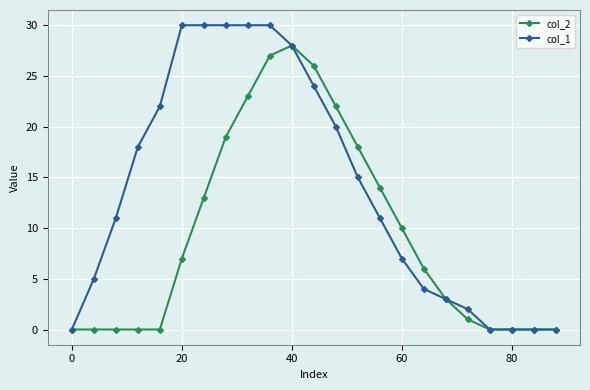

What is the difference between the second highest and minimum values in the col_1 series?

30